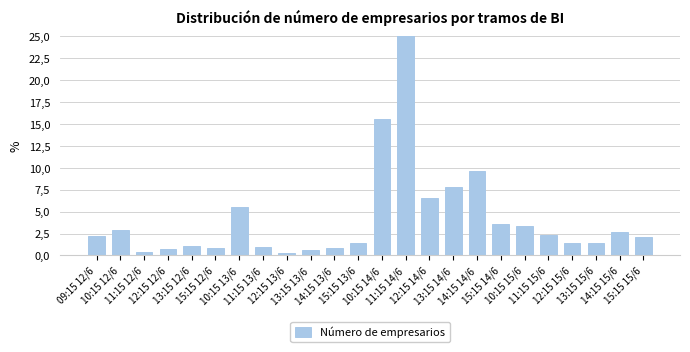

Is it true that the value at 15:15 12/6 is 0.9?

True